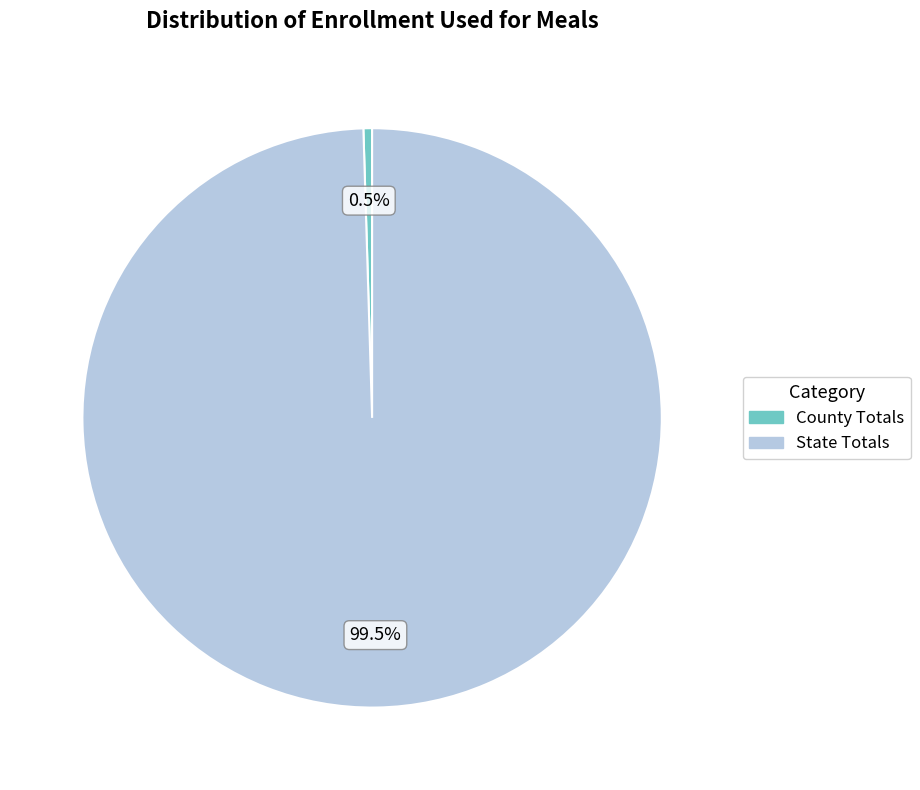

Rank the categories by value from lowest to highest.

County Totals, State Totals